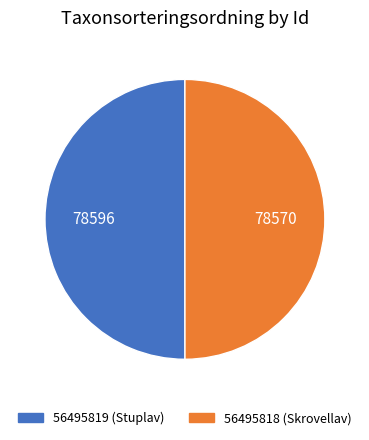

What is the ratio of the value at 56495818 (Skrovellav) to the value at 56495819 (Stuplav)?

1.0